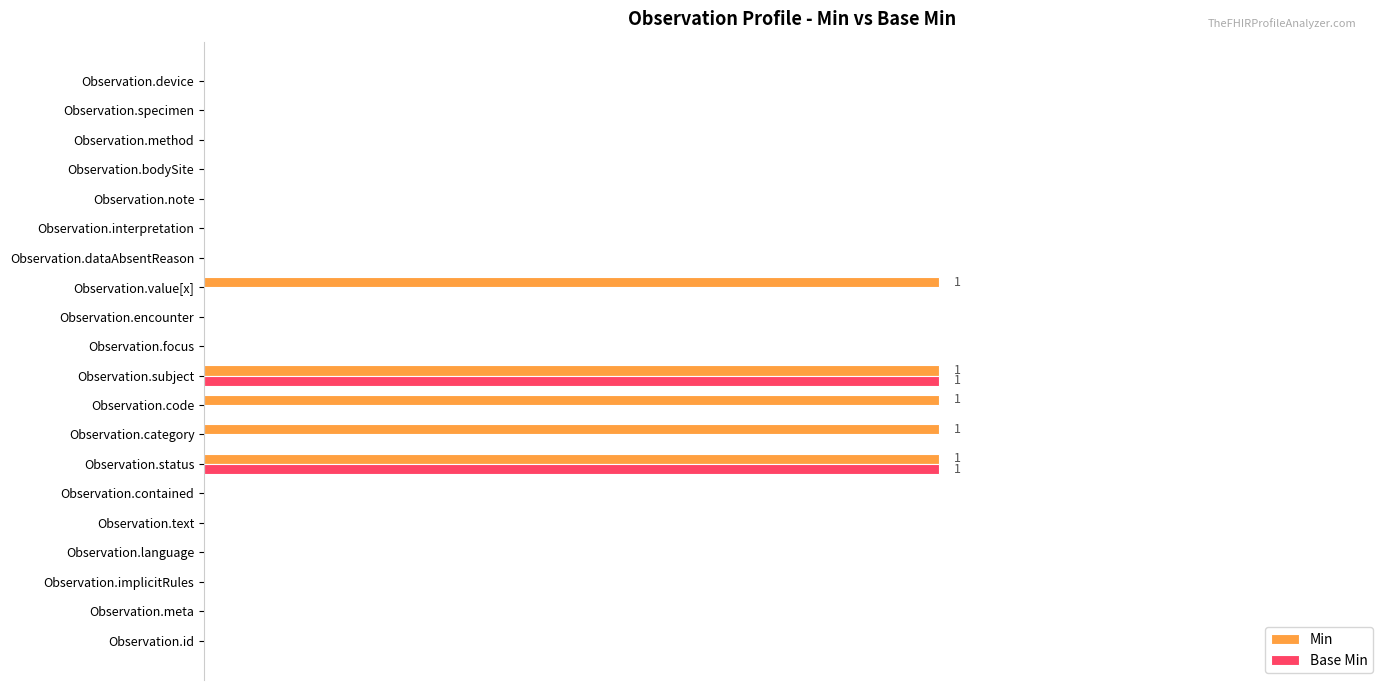

What are all the series names shown in the legend?

Min, Base Min